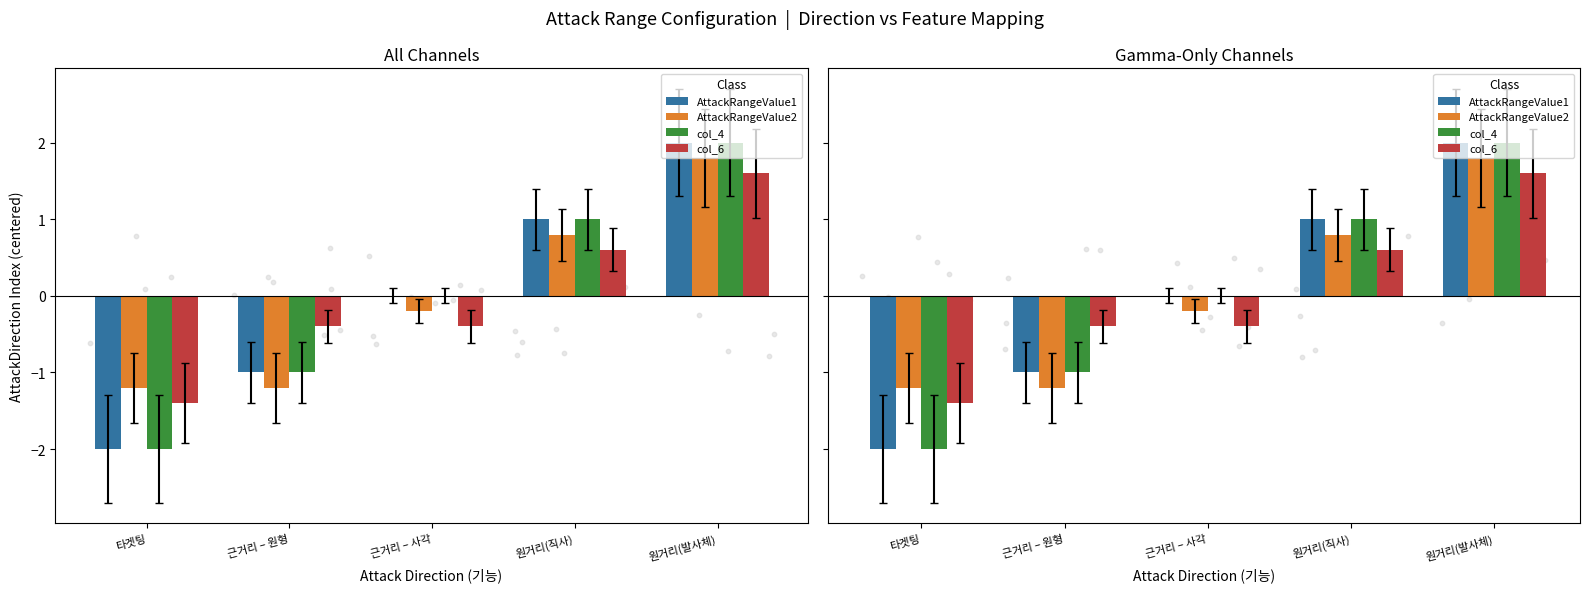

At how many categories does at least one series exceed 0?

2